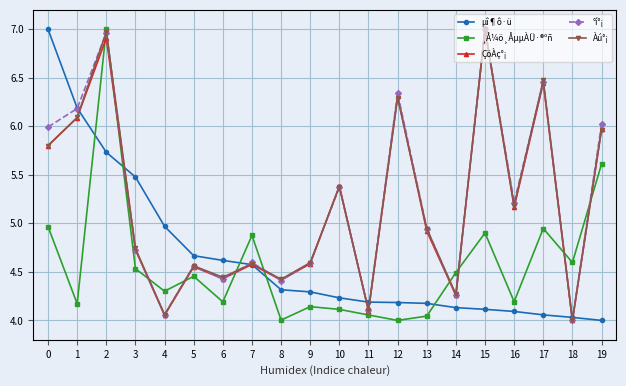

True or false: ¸Å¼ö¸ÅµµÀÜ·®ºñ and µî¶ô·ü cross at least once.

True